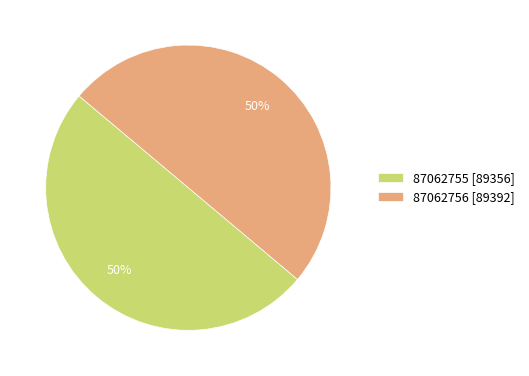

How many segments does this pie chart have?

2